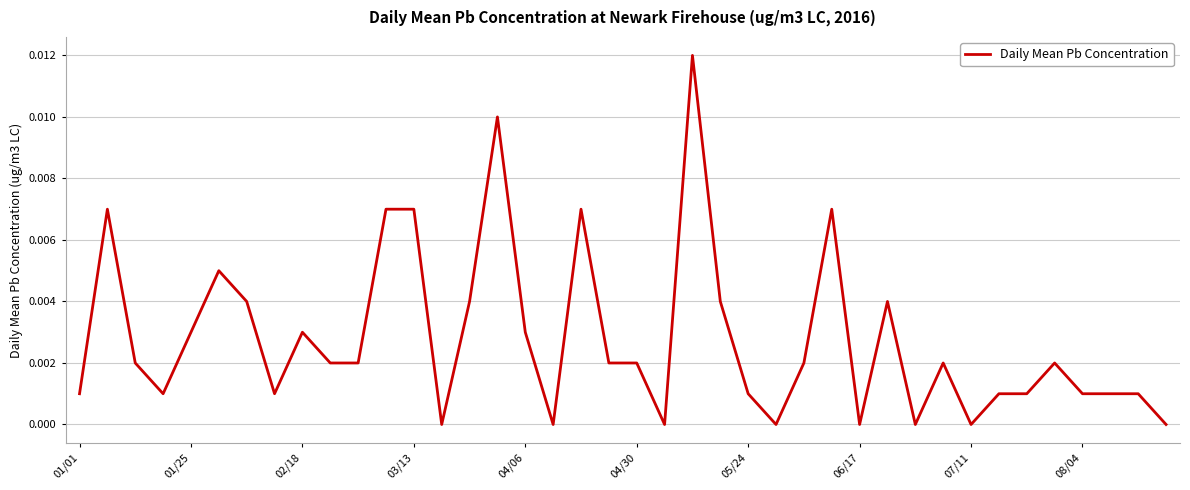

Is this an area chart (filled region under the line)?

No